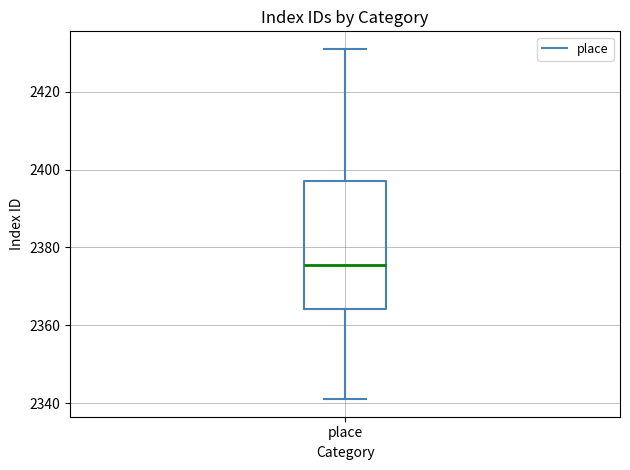

Transcribe this box plot: give where the median line is, the range the box spans, and where the two whiskers end, as read against the y-axis. The values are not printed on the chart, so give them approximately, as read against the axis.

median 2376, box 2364 to 2398, whiskers 2342 to 2432